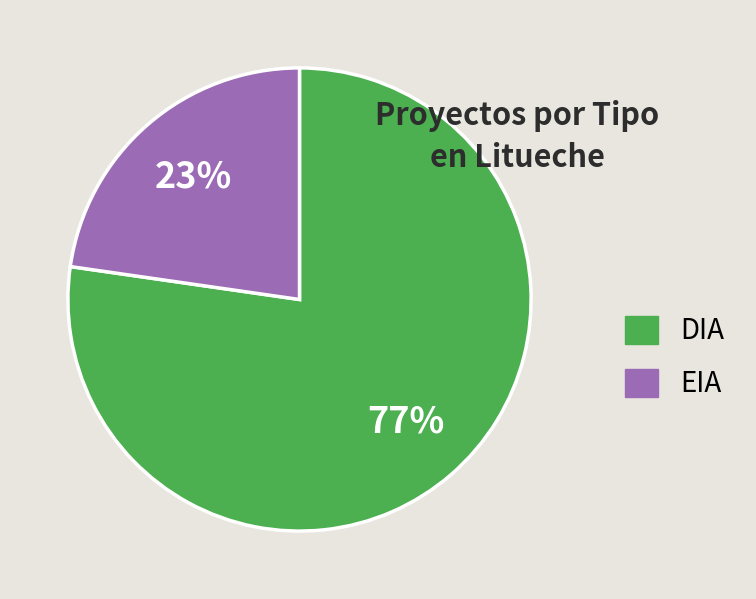

To the nearest percent, what portion does DIA represent?

77%